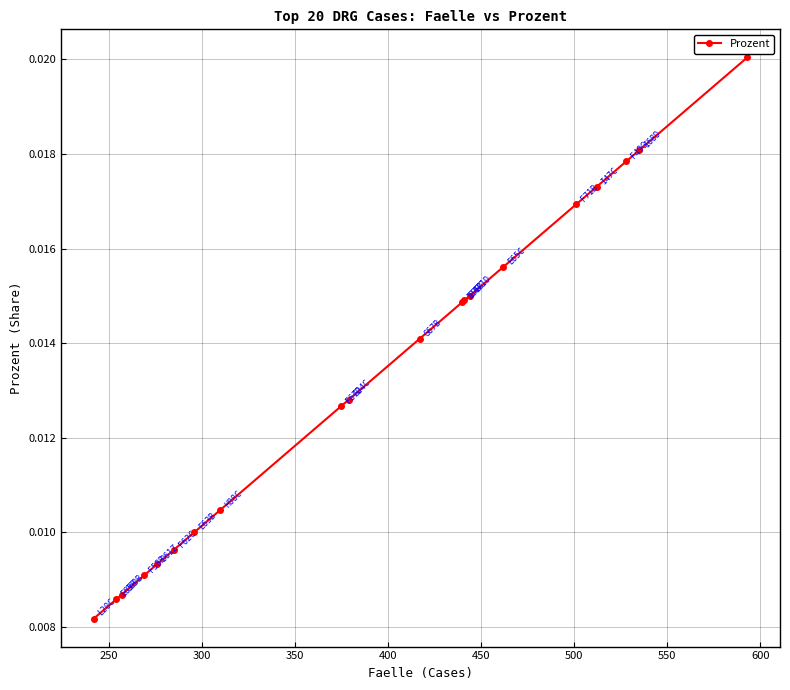

How many values are between 0 and 1?

20